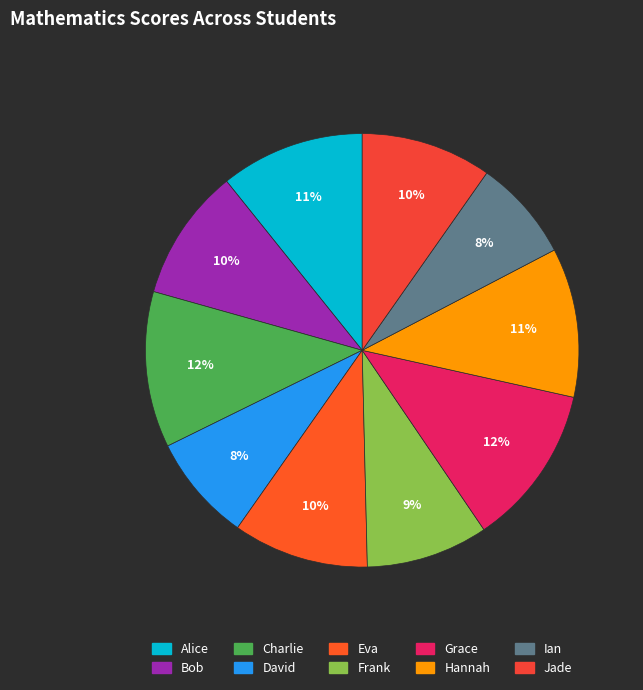

Combined, what portion of the pie is Grace and Ian?

19.6%